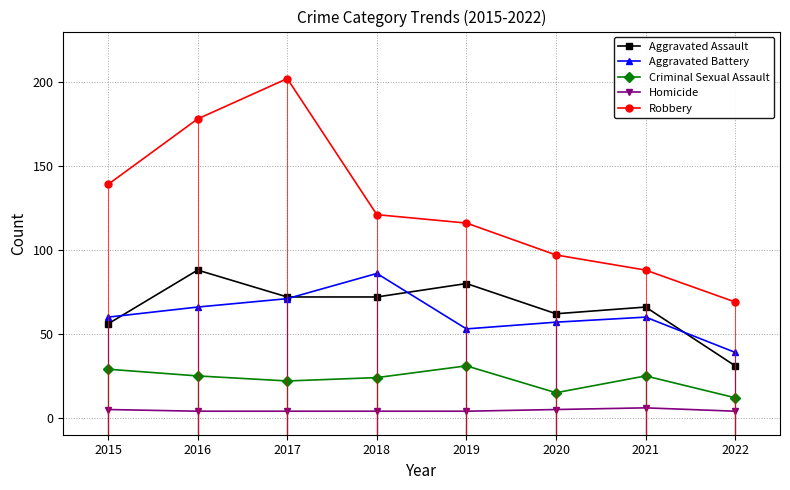

Which series has the largest total across all categories?

Robbery